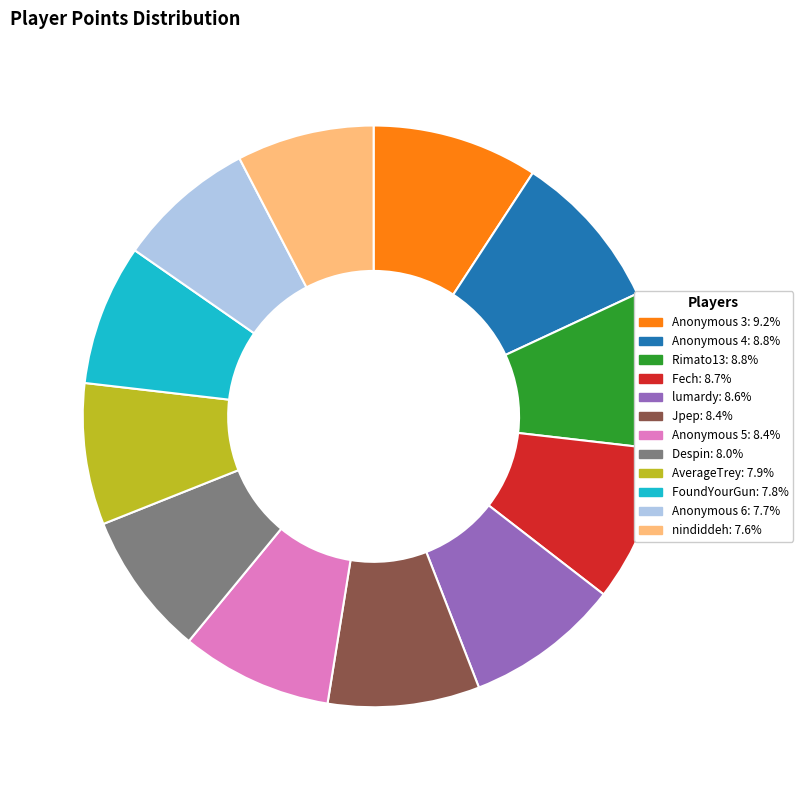

Combined, do Anonymous 6 and Rimato13 account for over 50%?

No